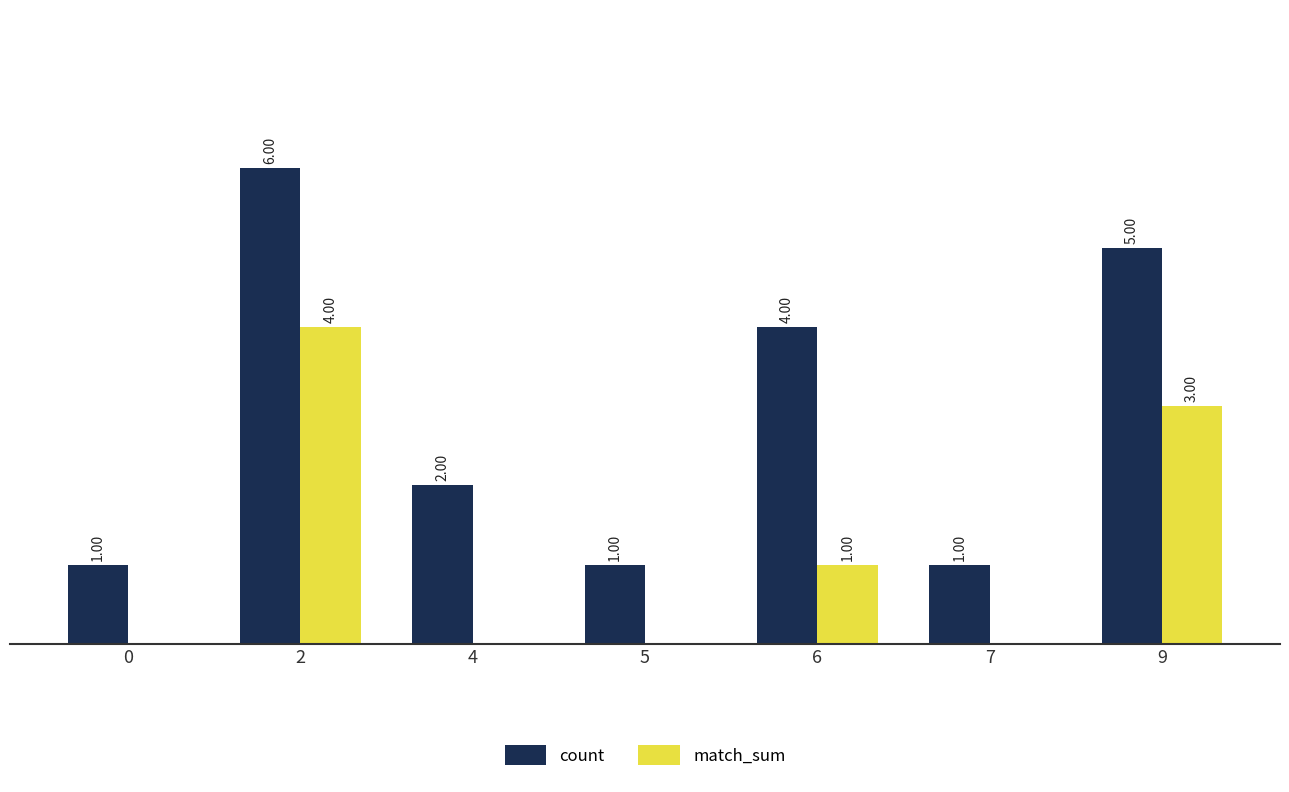

Reading left to right, transcribe all the data shown in this chart.

count: 0=1	2=6	4=2	5=1	6=4	7=1	9=5
match_sum: 0=0	2=4	4=0	5=0	6=1	7=0	9=3